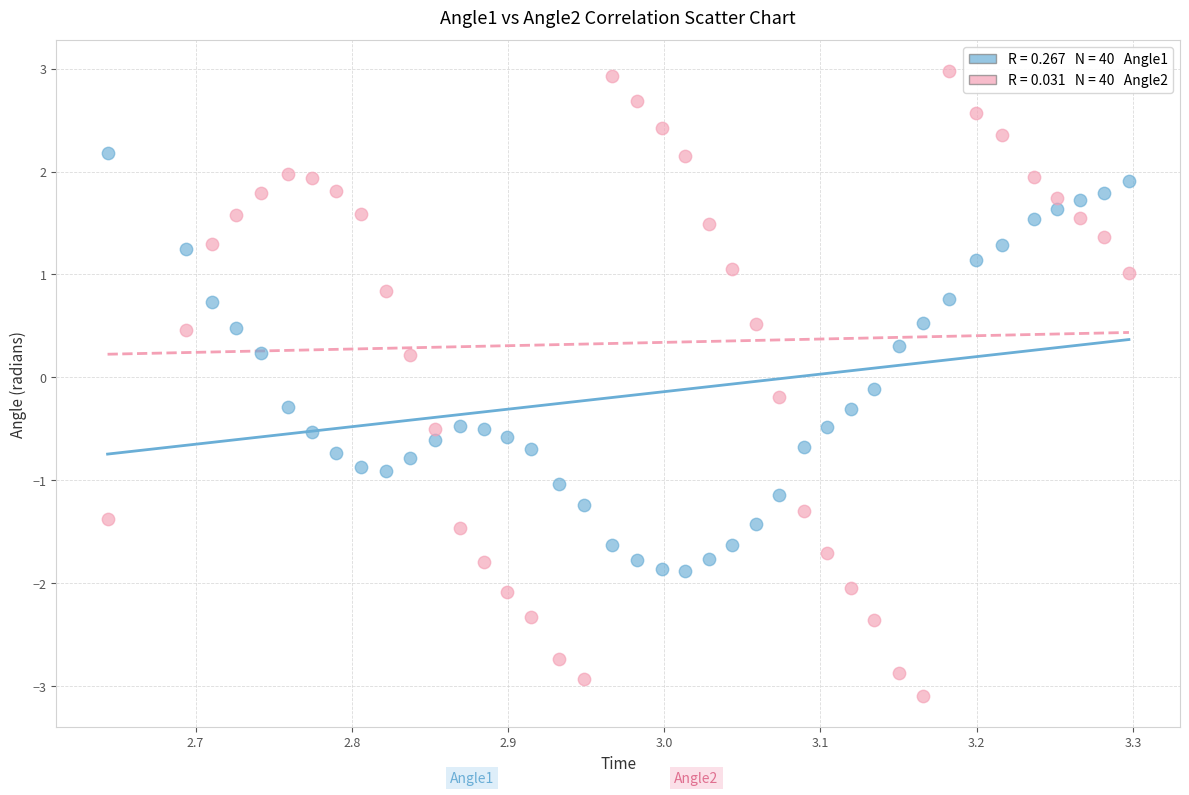

Across all data points, what is the range of Y values (max minus min)?

6.1